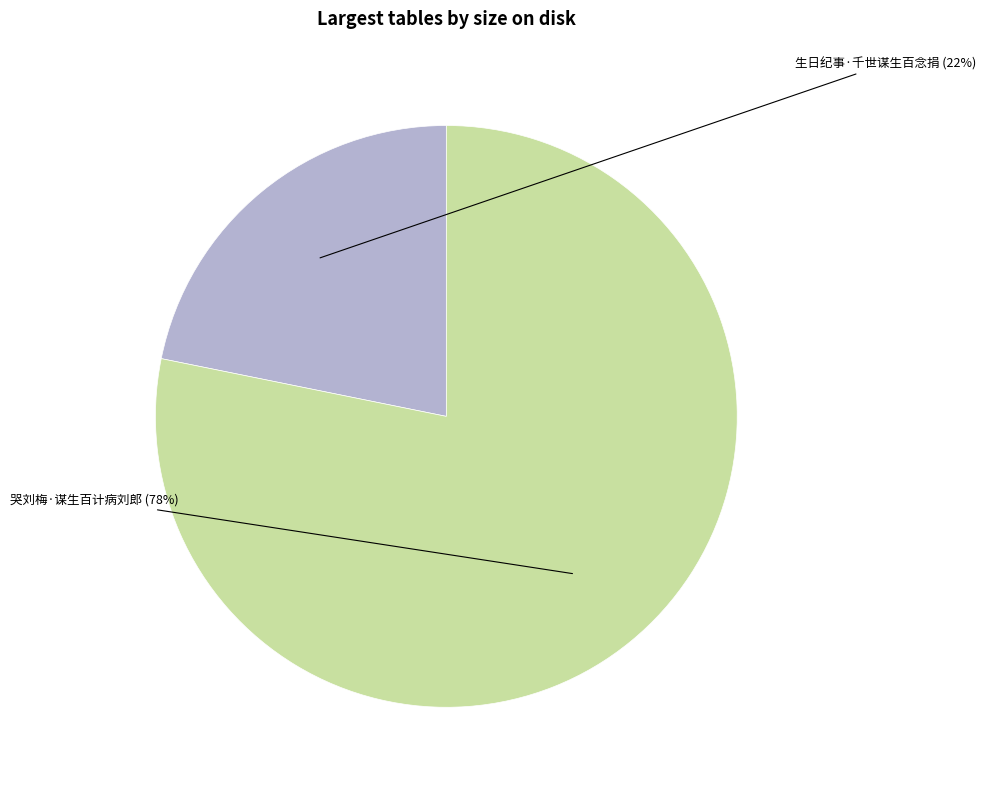

To the nearest percent, what is the average slice percentage?

50%